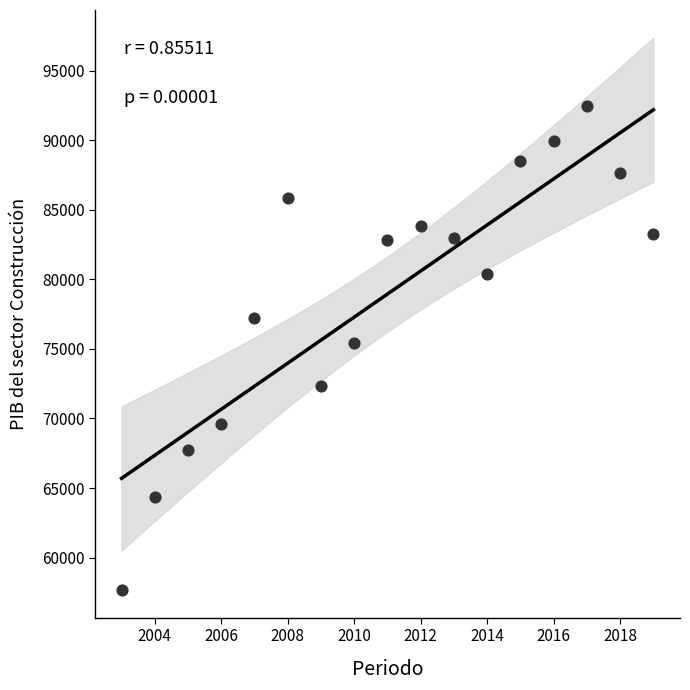

What is the range of Y values (max minus min)?

34786.9